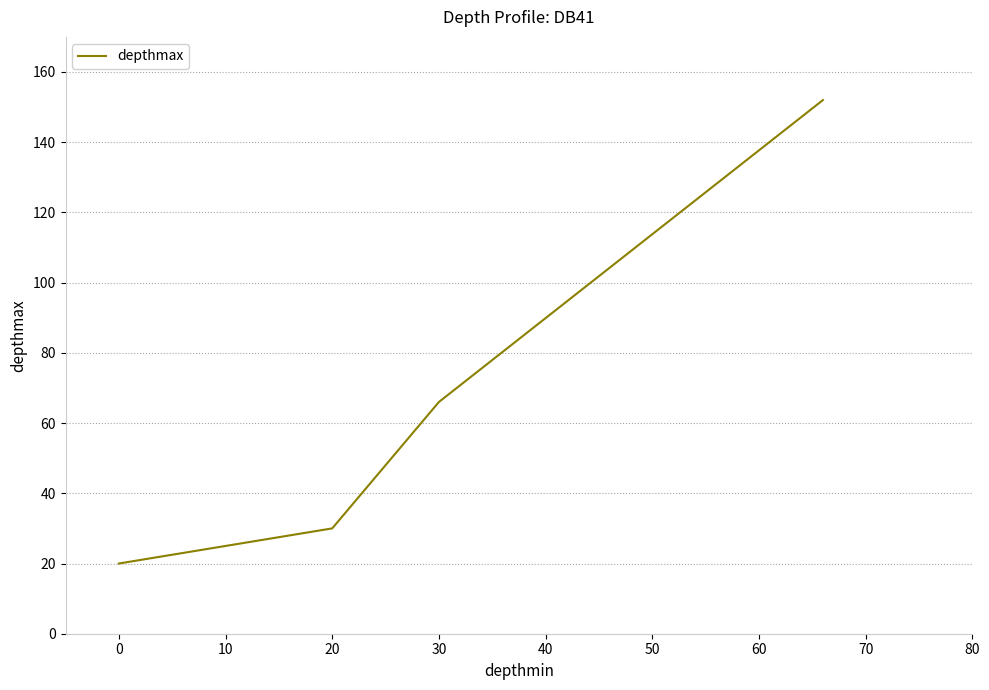

What is the difference between the maximum and minimum values?

132